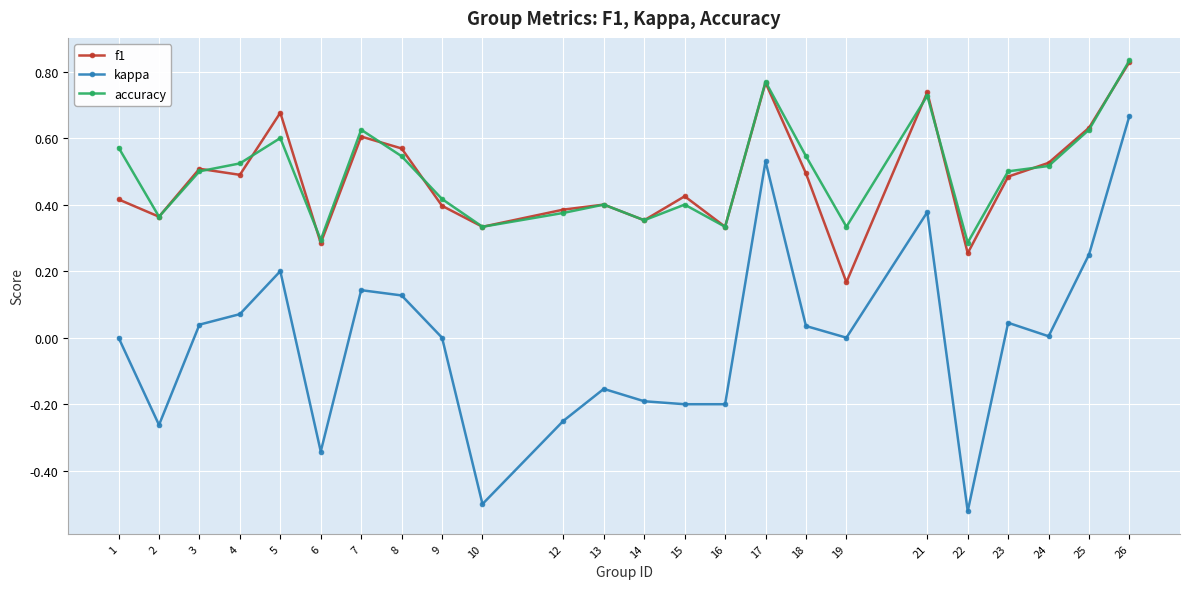

Which series changed the most between 16 and 25?

kappa